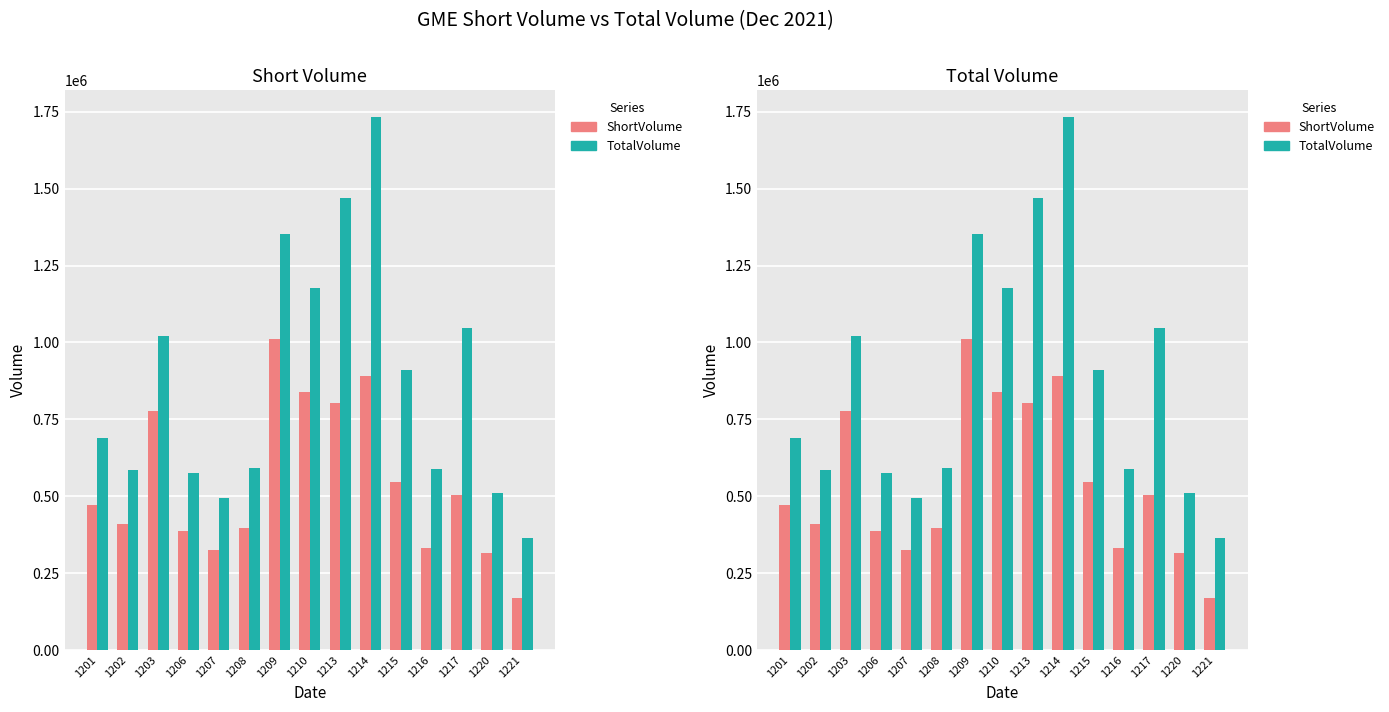

Which category has the highest value across all series?

1214